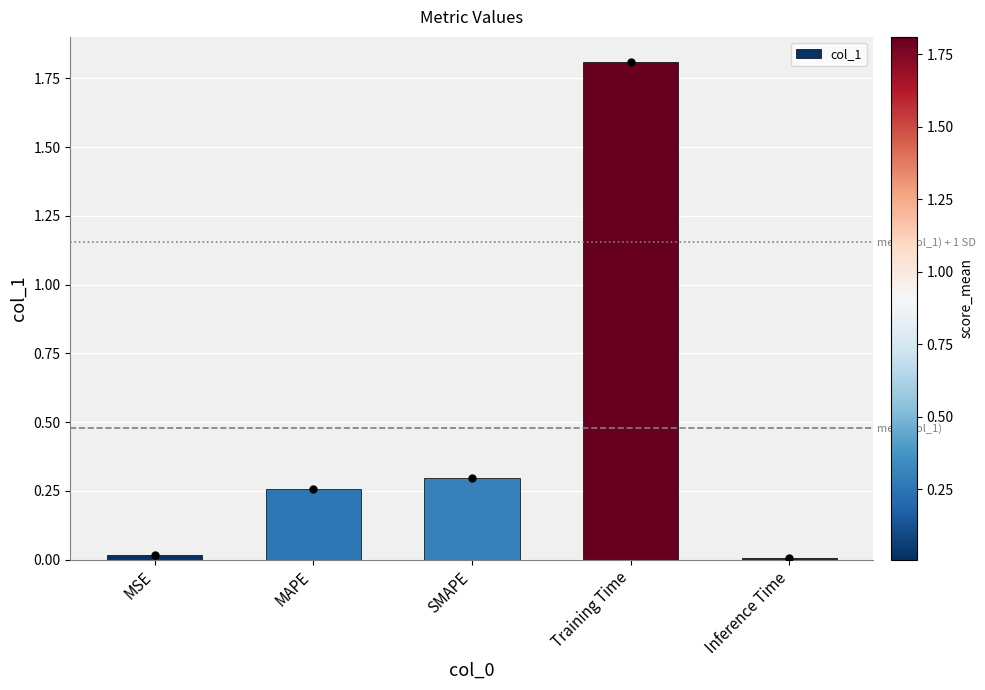

True or false: the data shows 0.4 at SMAPE.

False